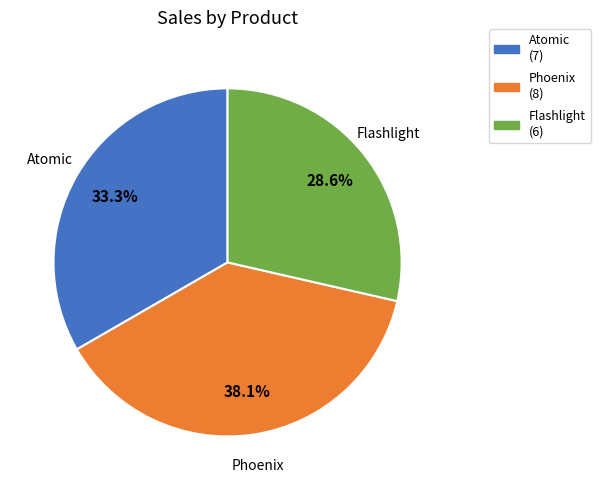

Count the number of slices in the pie.

3